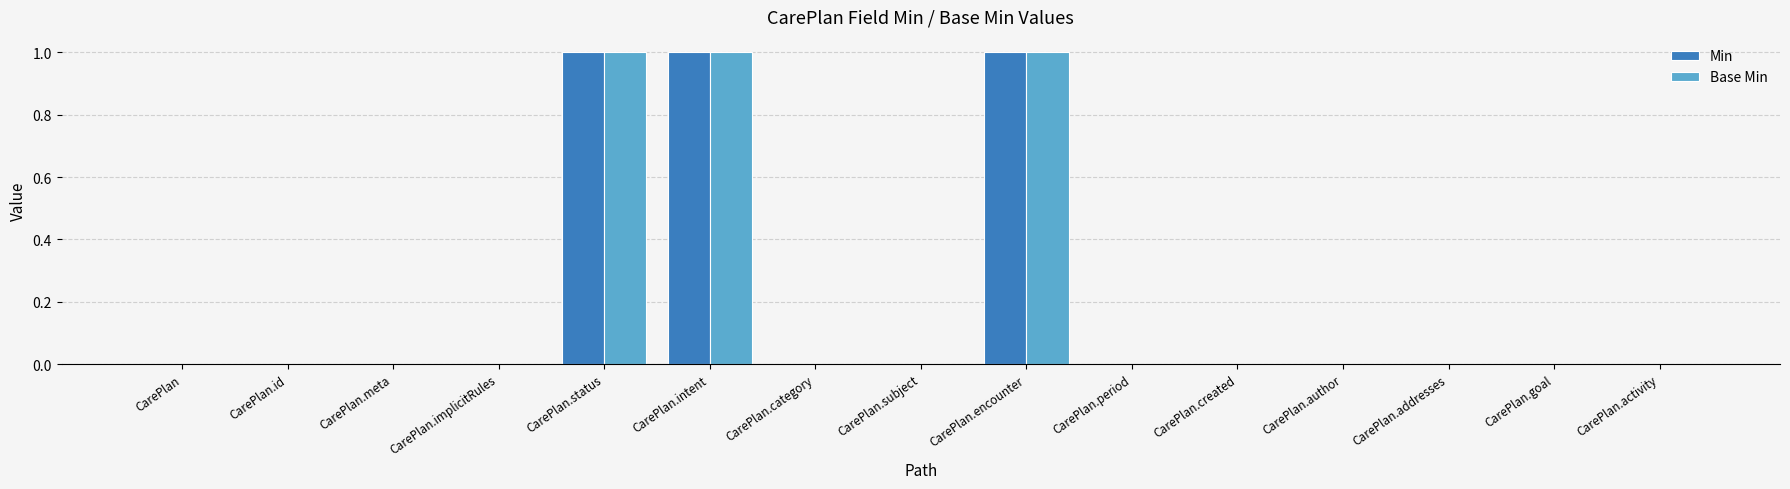

The value of Base Min at CarePlan.goal is 0. True or false?

True